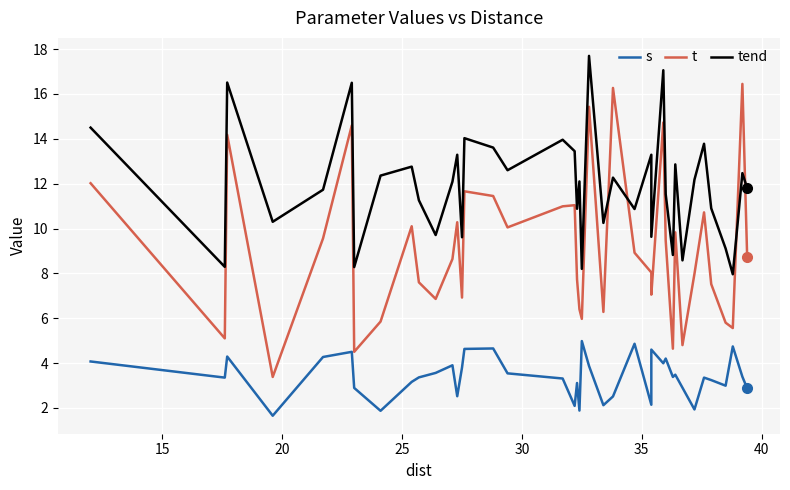

What is the minimum value shown in the chart?

1.6